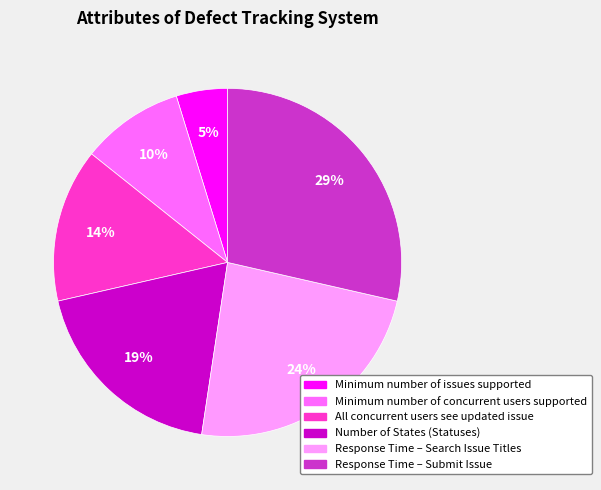

To the nearest percent, what is the combined percentage of Number of States (Statuses) and Response Time – Search Issue Titles?

43%